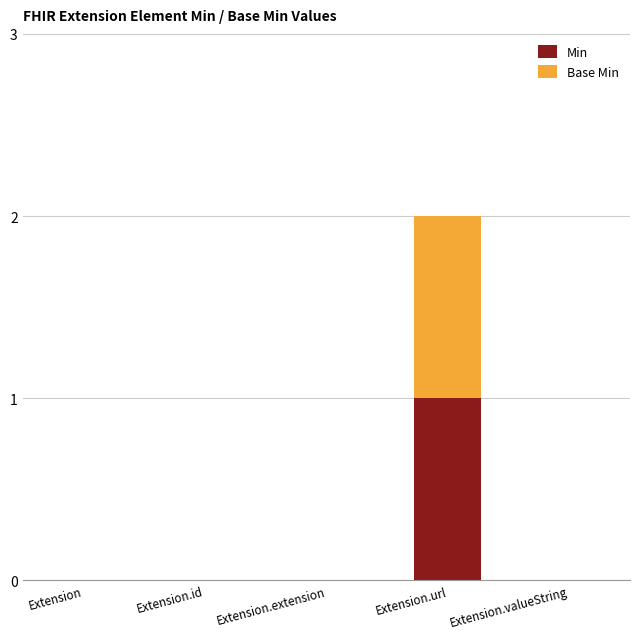

At which category is the sum across all series the highest?

Extension.url